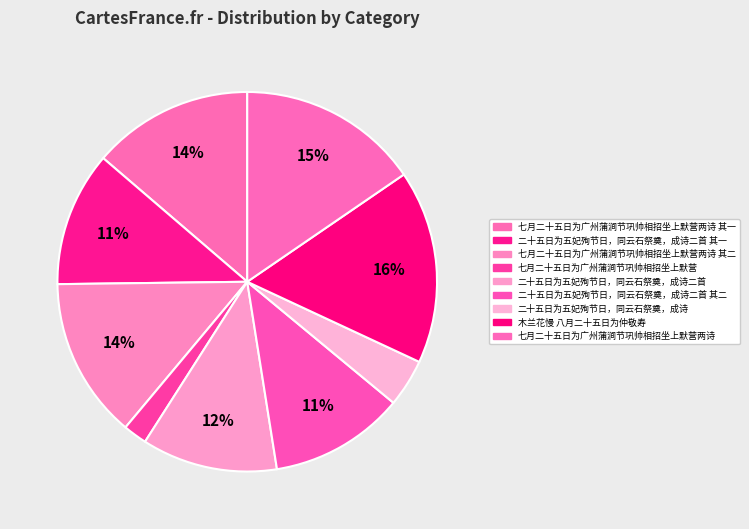

Count the number of slices in the pie.

9